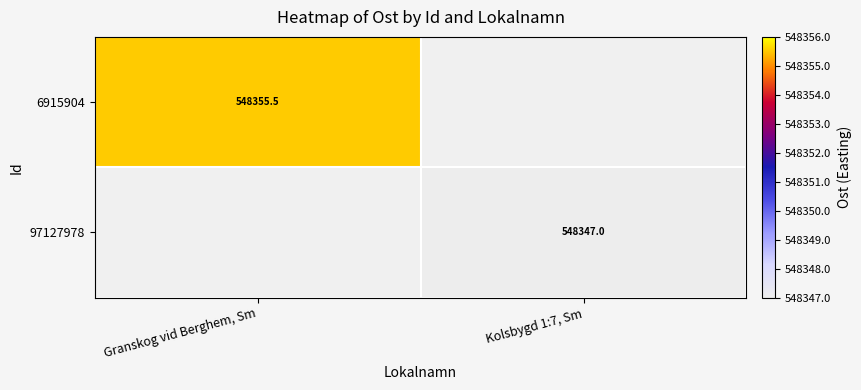

Is the value of 97127978 at Kolsbygd 1:7, Sm greater than the value of 6915904 at Granskog vid Berghem, Sm?

No